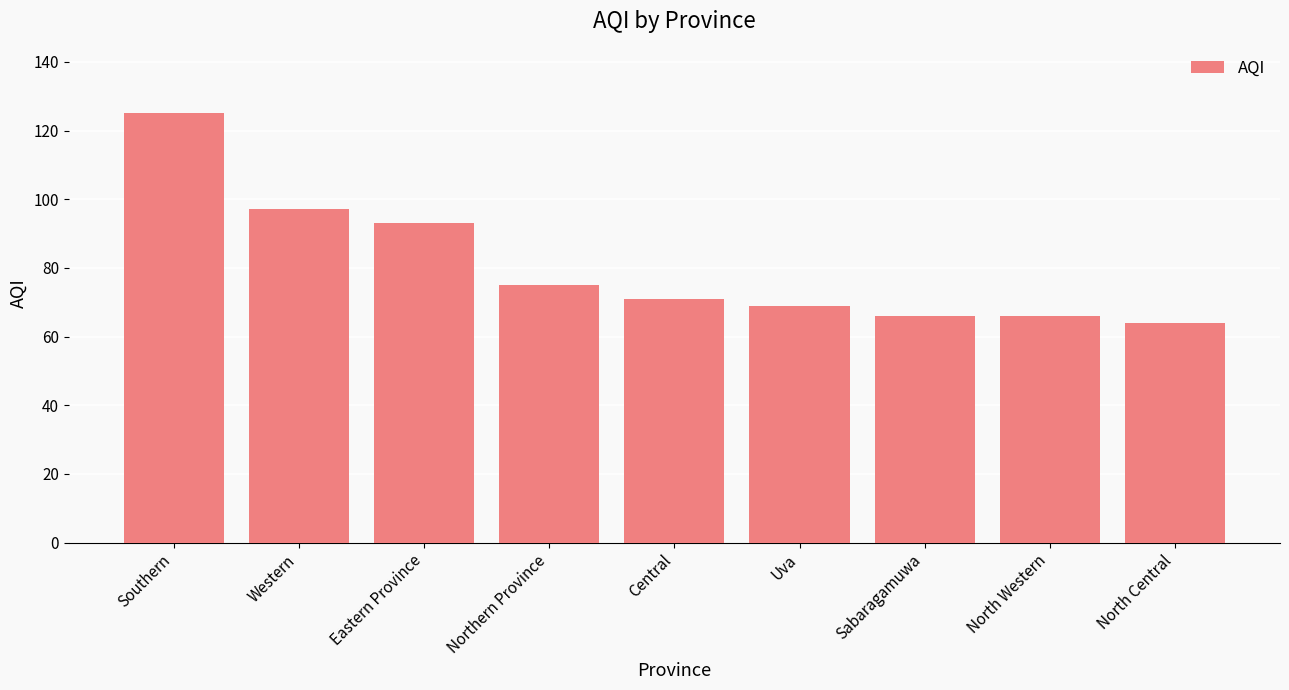

Does the chart contain stacked bars?

No